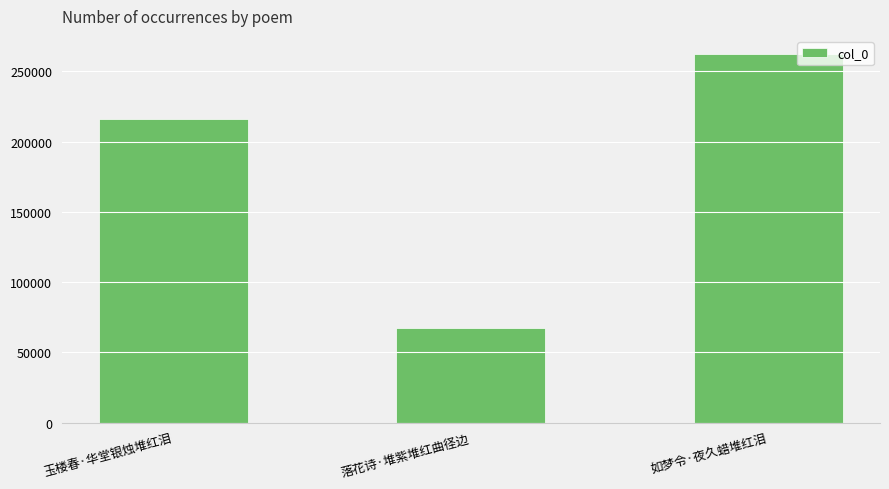

What is the ratio of the value at 落花诗·堆紫堆红曲径边 to the value at 如梦令·夜久蜡堆红泪?

0.3